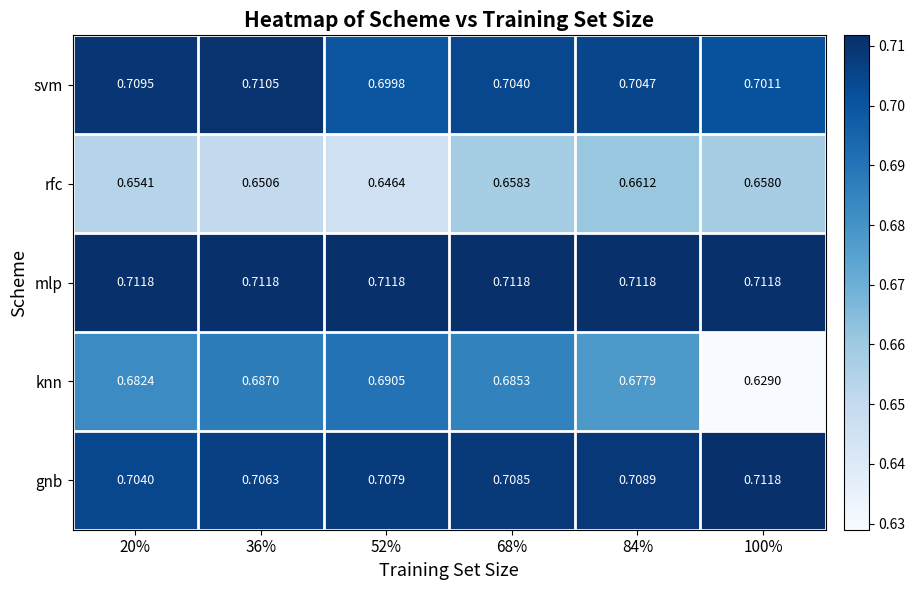

Which series has the widest spread of values?

knn